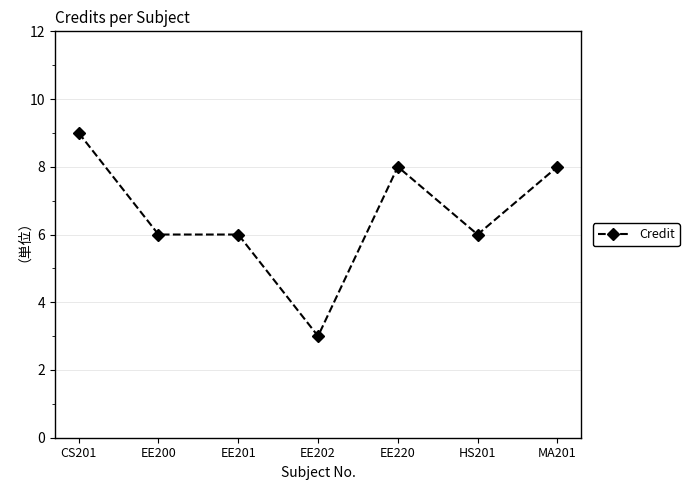

At which category does the chart reach its peak across all series?

CS201